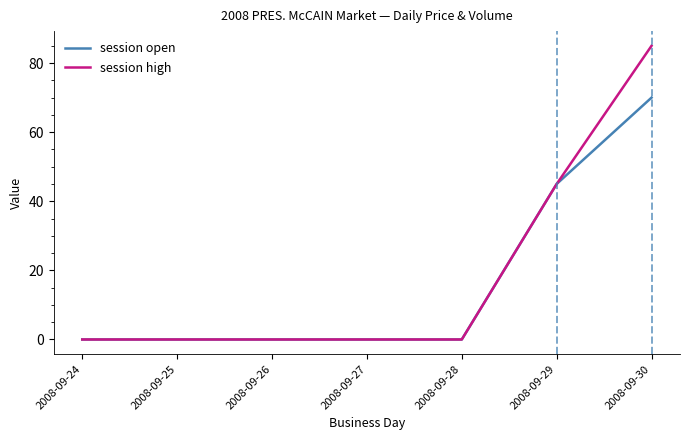

Is it true that session high equals 45 at 2008-09-29?

True